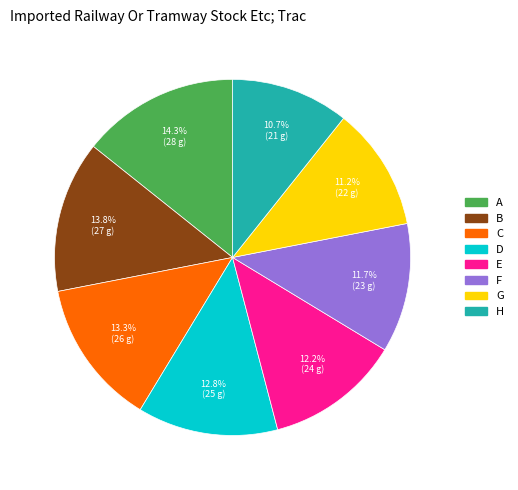

How many segments does this pie chart have?

8